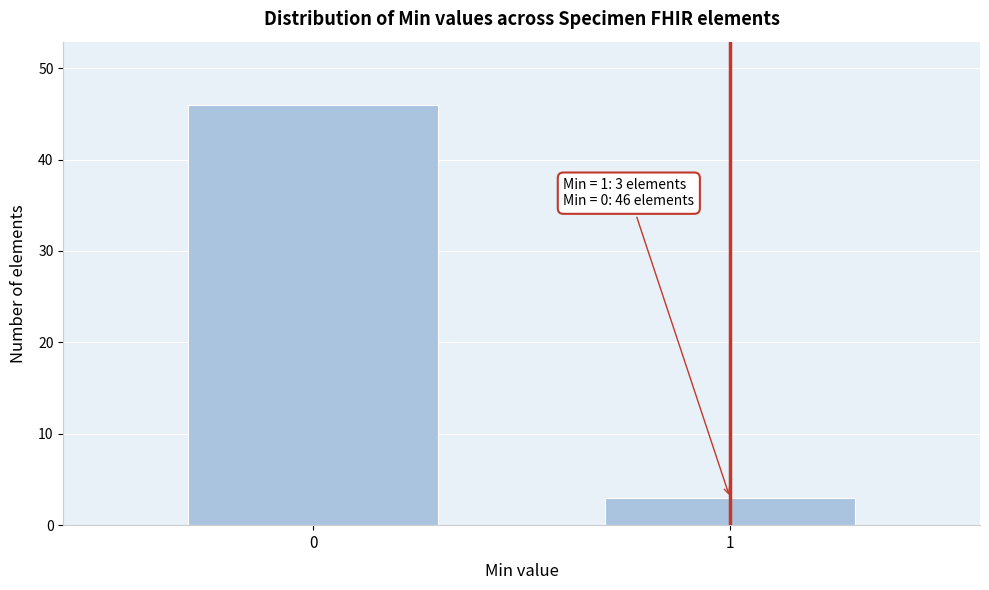

Reading right to left, what are all the values shown in this chart?

3	46